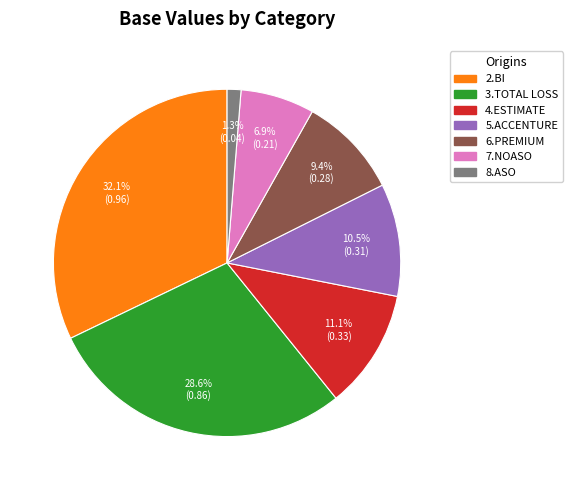

Is there any slice that represents more than half of the pie?

No